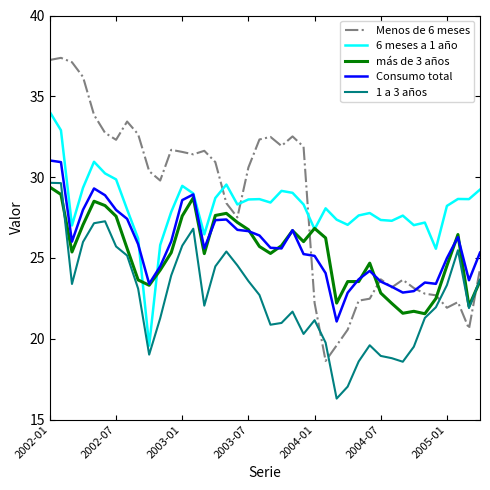

What are all the series names shown in the legend?

Menos de 6 meses, 6 meses a 1 año, más de 3 años, Consumo total, 1 a 3 años